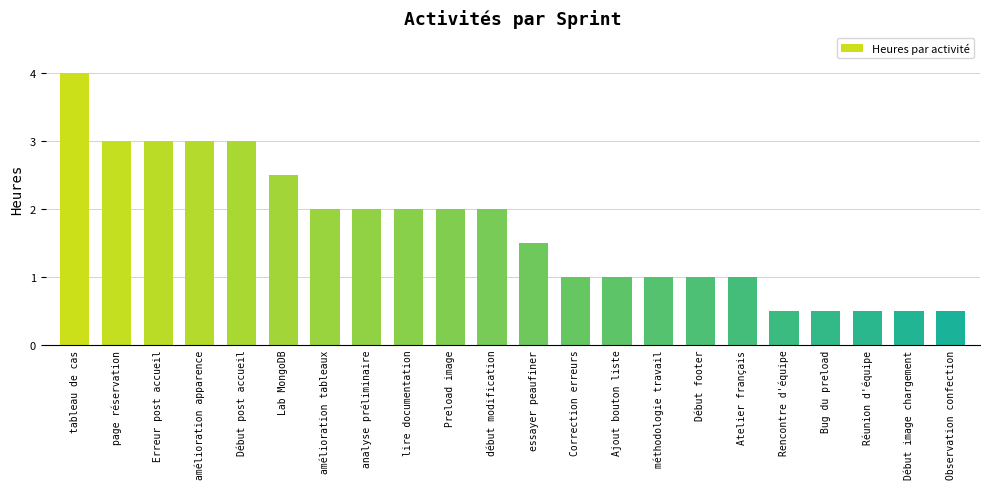

What is the label of the 21st bar from the left?

Début image chargement